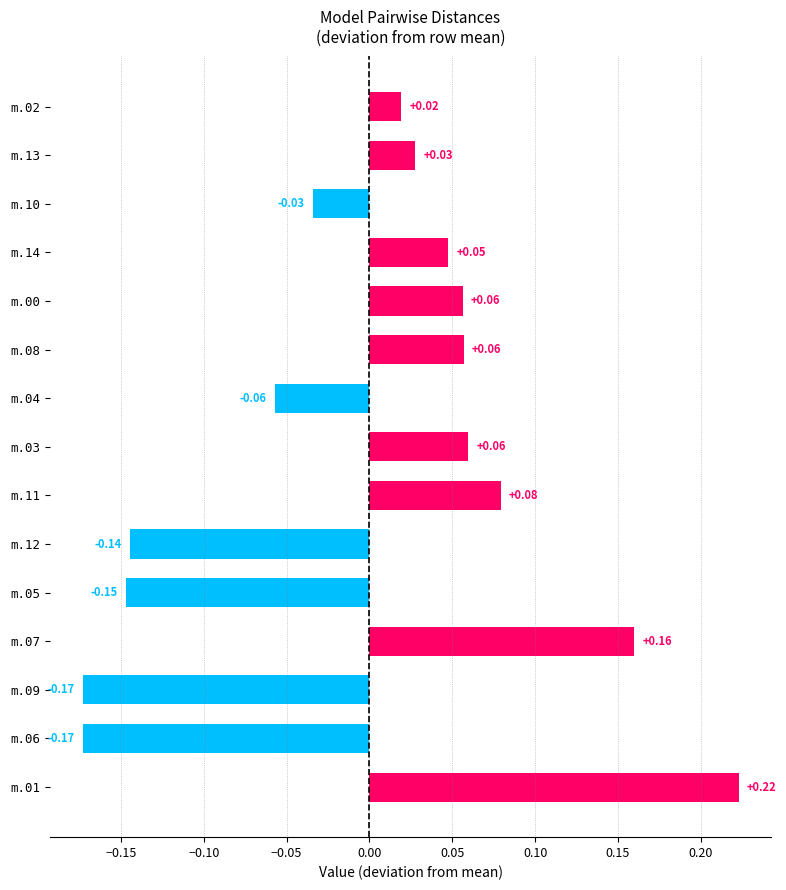

Is the value of model.000.05.pdb at model.000.03.pdb greater than the value of model.000.02.pdb at model.000.12.pdb?

No